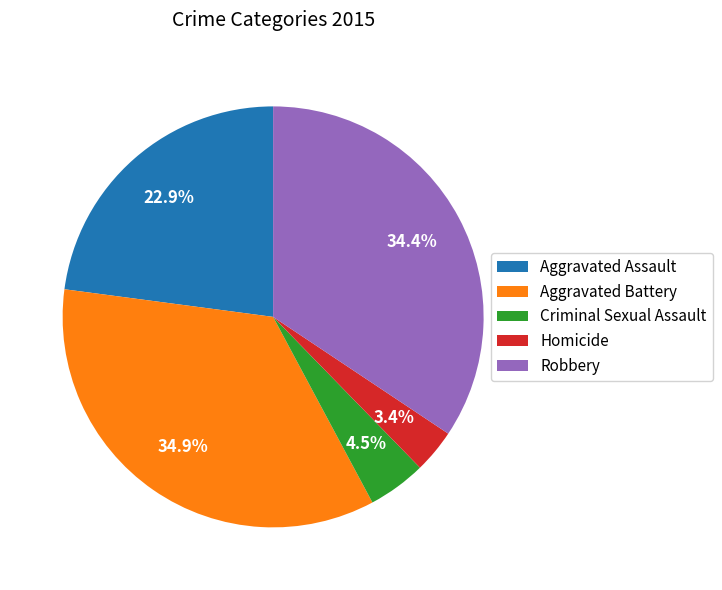

Is there a majority slice in this chart?

No